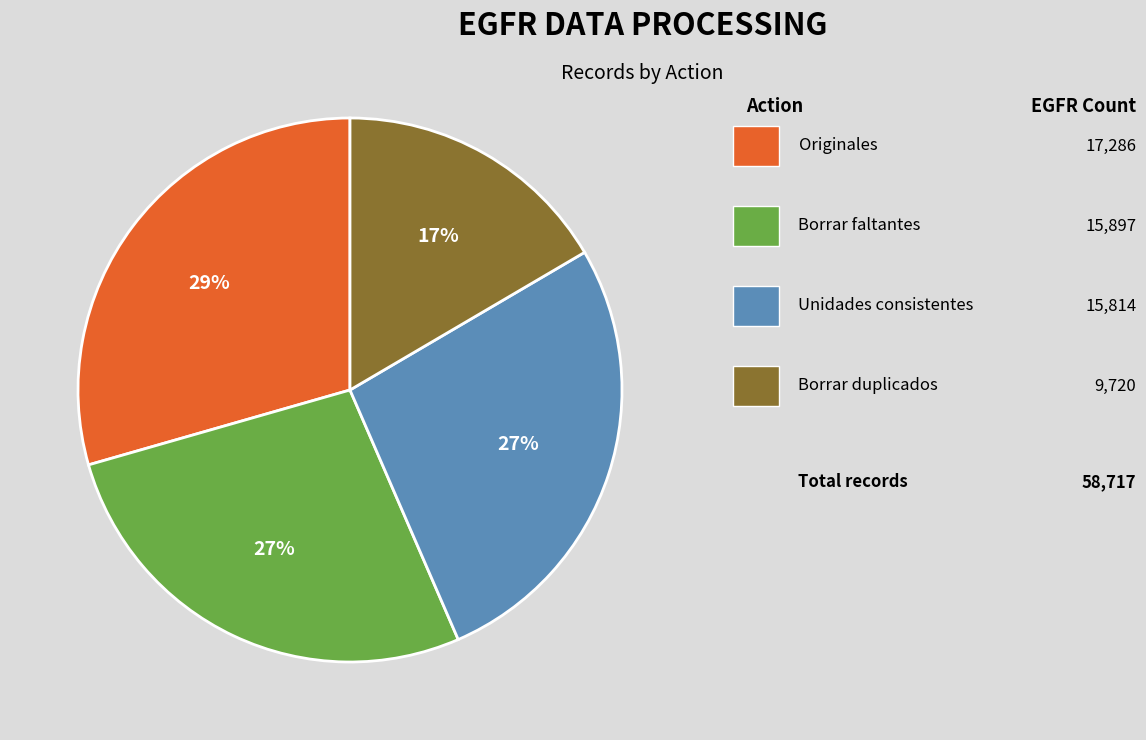

How many segments does this pie chart have?

4